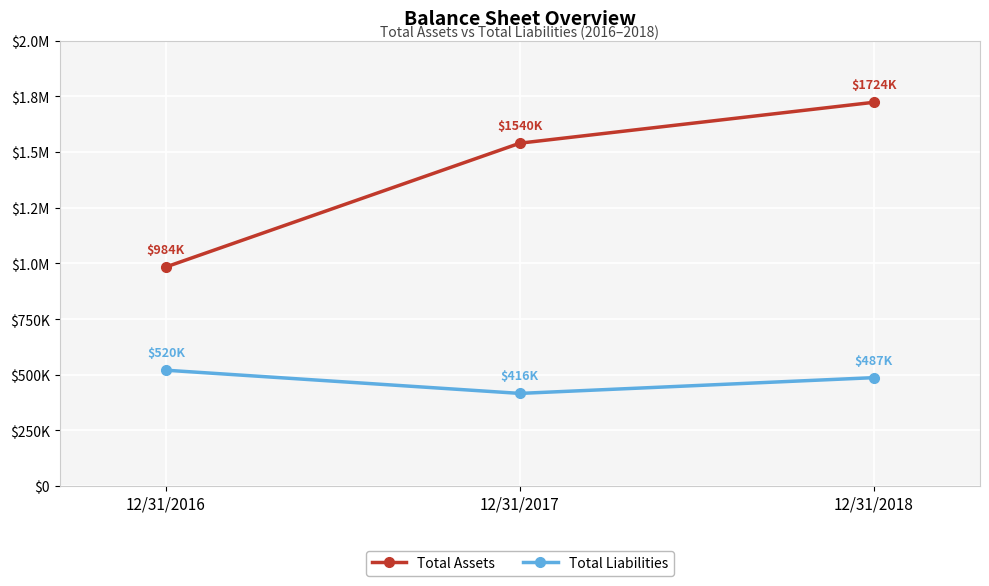

Reading left to right, what are all the values shown in this chart?

Total Assets: 12/31/2016=983897	12/31/2017=1539840	12/31/2018=1723508
Total Liabilities: 12/31/2016=520277	12/31/2017=416055	12/31/2018=486828